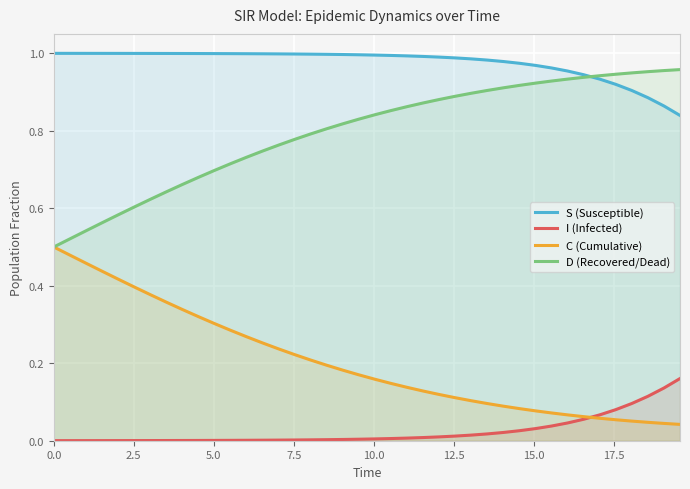

Which series has the largest total across all categories?

S (Susceptible)